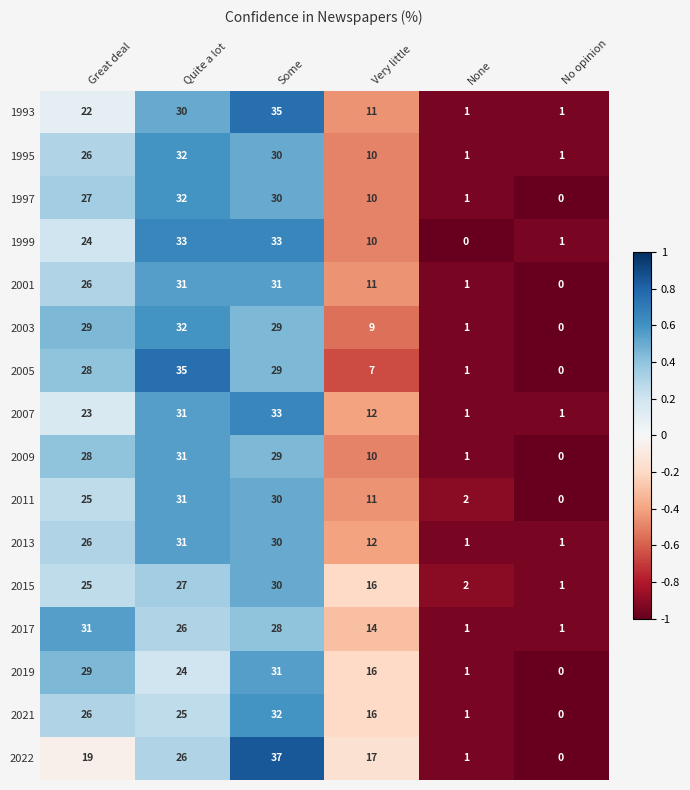

What is the maximum value shown in the chart?

37